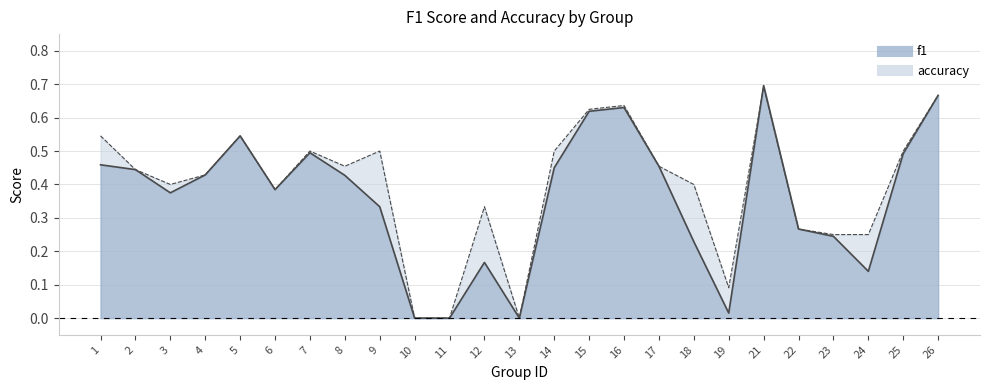

Reading right to left, list all the values displayed in this chart.

f1_line: 0.7	0.5	0.1	0.2	0.3	0.7	0.0	0.2	0.5	0.6	0.6	0.5	0.0	0.2	0.0	0.0	0.3	0.4	0.5	0.4	0.5	0.4	0.4	0.4	0.5
accuracy_line: 0.7	0.5	0.2	0.2	0.3	0.7	0.1	0.4	0.5	0.6	0.6	0.5	0.0	0.3	0.0	0.0	0.5	0.5	0.5	0.4	0.5	0.4	0.4	0.4	0.5